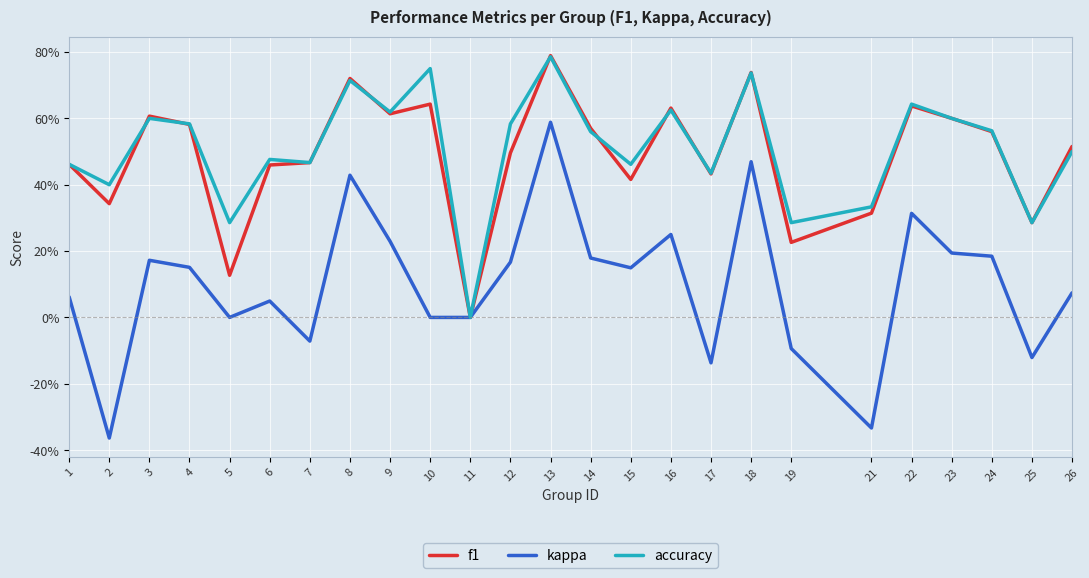

The value of accuracy at 5 is 0.2. True or false?

False